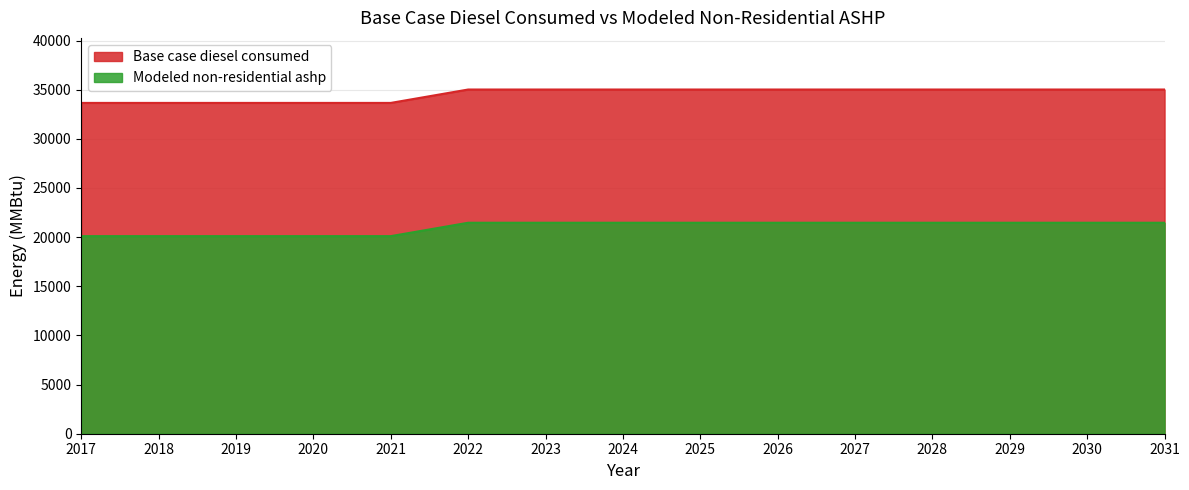

At which label does Modeled non-residential ashp reach its peak?

2022